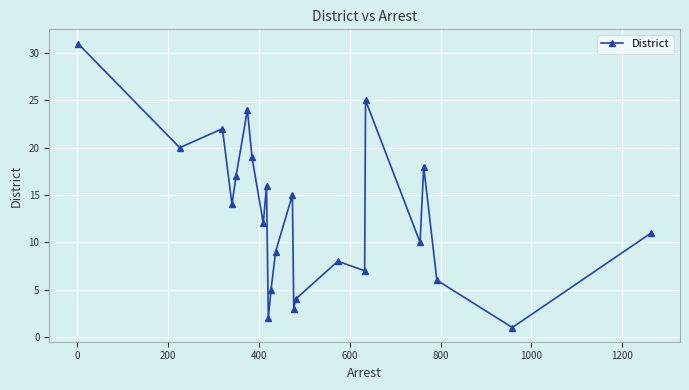

What is the smallest value displayed?

1